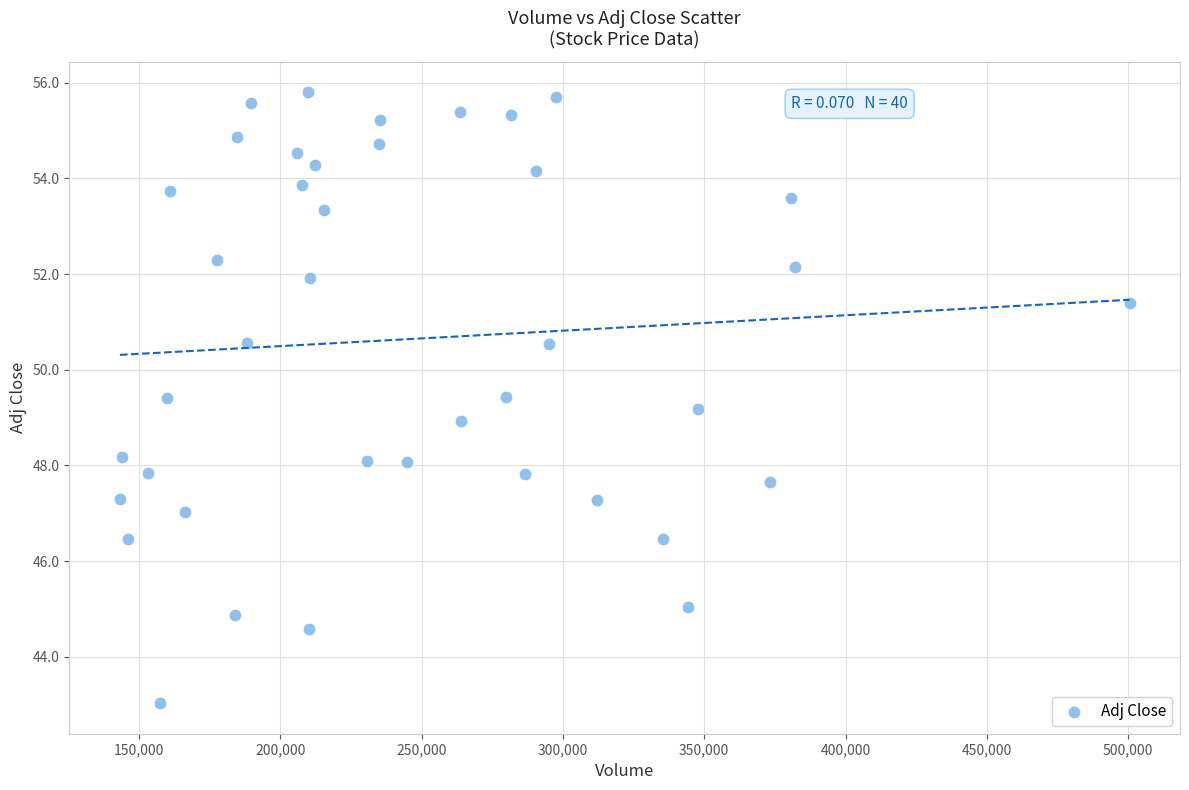

What is the range of X values (max minus min)?

357300.0